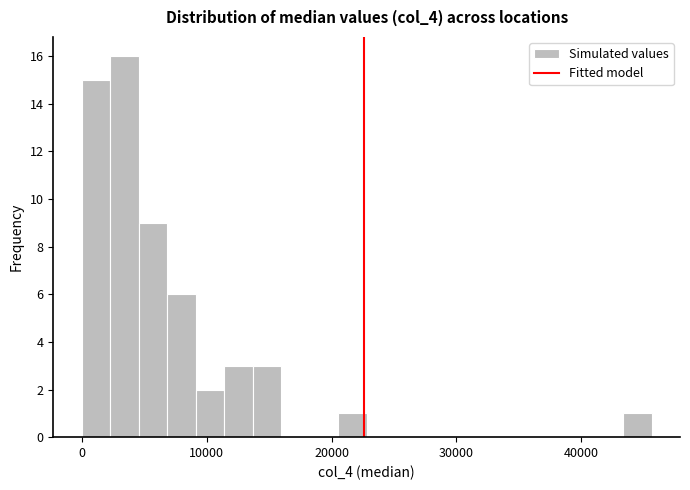

Around what value on the x-axis is the tallest bar? Give the approximate position of its centre, as read against the axis.

3000